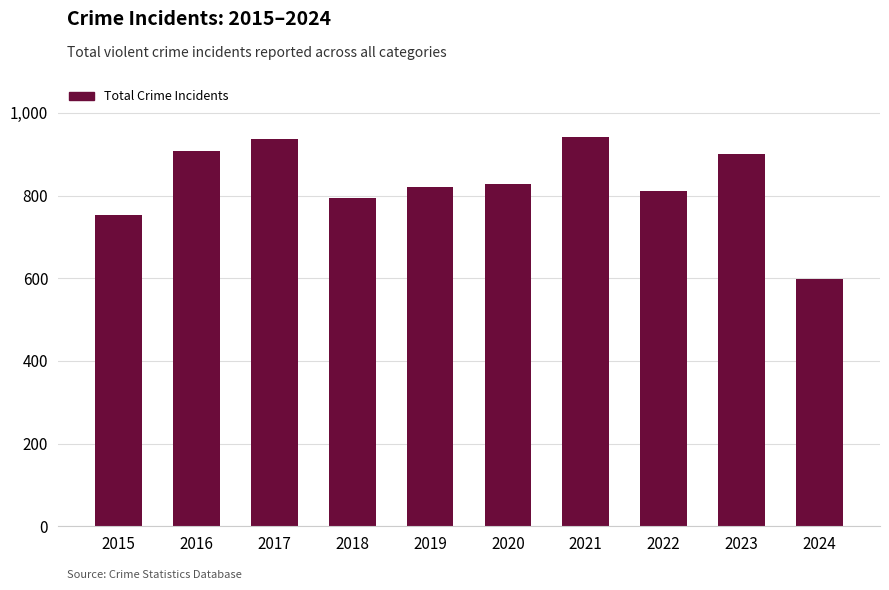

What is the smallest value displayed?

598